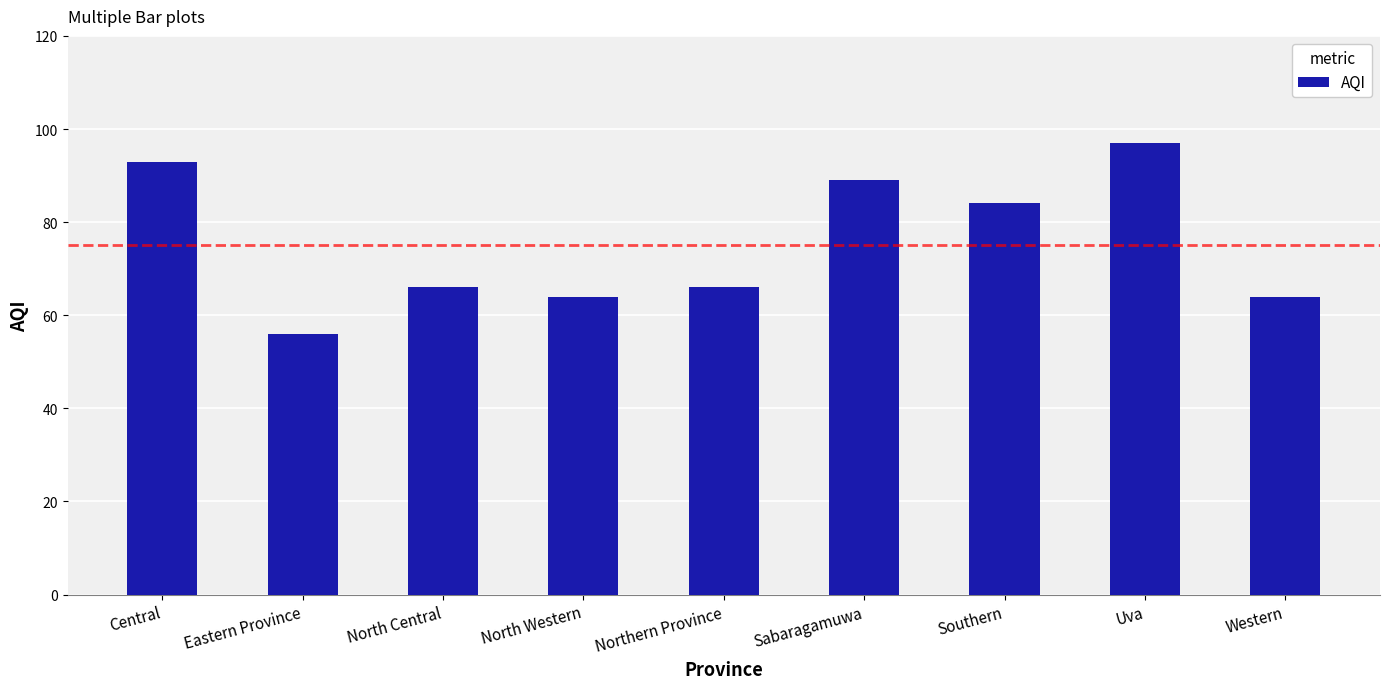

Count the number of data series in this chart.

1